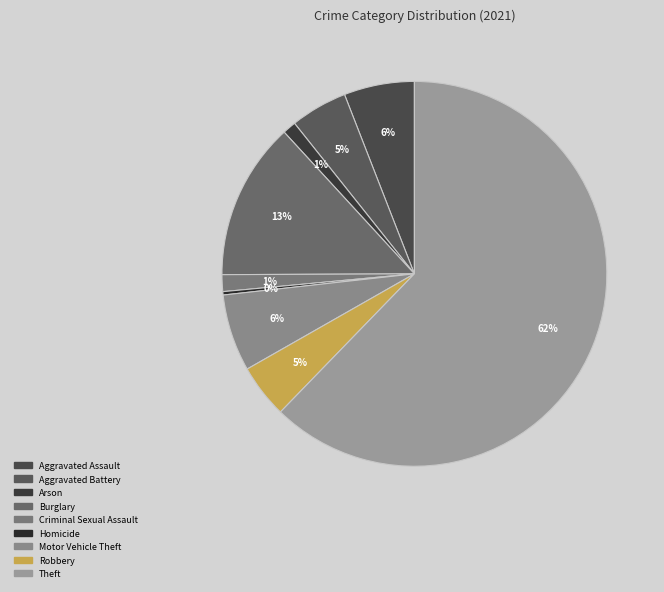

The Criminal Sexual Assault slice represents 10% of the pie. True or false?

False